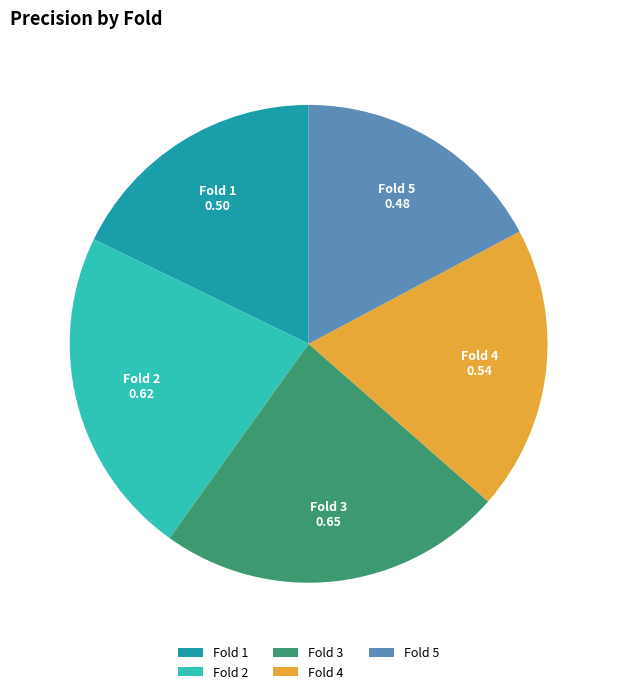

Count the number of slices in the pie.

5